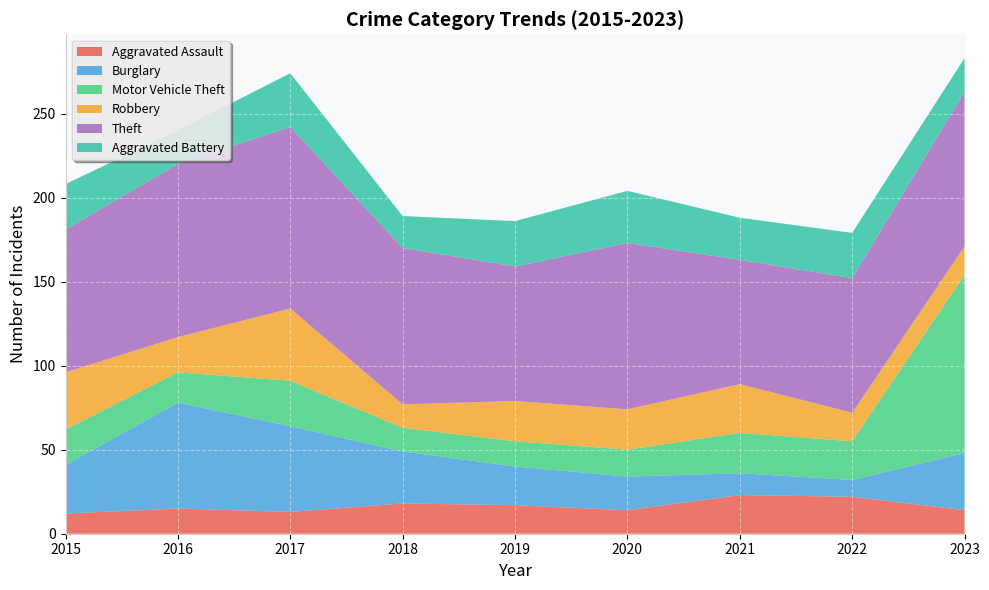

Reading left to right, list all the values displayed in this chart.

Aggravated Assault: 2015=12	2016=15	2017=13	2018=18	2019=17	2020=14	2021=23	2022=22	2023=14
Burglary: 2015=29	2016=63	2017=51	2018=31	2019=23	2020=20	2021=13	2022=10	2023=34
Motor Vehicle Theft: 2015=21	2016=18	2017=27	2018=14	2019=15	2020=16	2021=24	2022=23	2023=106
Robbery: 2015=34	2016=21	2017=43	2018=14	2019=24	2020=24	2021=29	2022=17	2023=17
Theft: 2015=85	2016=103	2017=108	2018=93	2019=80	2020=99	2021=74	2022=80	2023=92
Aggravated Battery: 2015=27	2016=20	2017=32	2018=19	2019=27	2020=31	2021=25	2022=27	2023=20